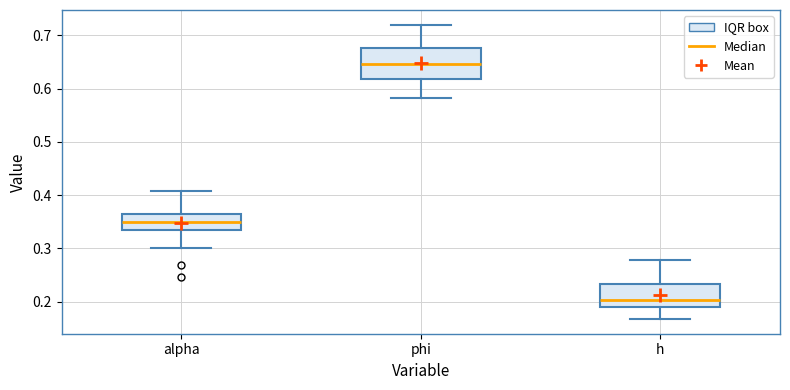

Reading left to right, transcribe this box plot: for each box, give where its median line is, the range the box spans, and where its two whiskers end, as read against the y-axis. The values are not printed on the chart, so give them approximately, as read against the axis.

alpha: median 0.35, box 0.33 to 0.37, whiskers 0.30 to 0.41
phi: median 0.65, box 0.62 to 0.68, whiskers 0.58 to 0.72
h: median 0.20, box 0.19 to 0.23, whiskers 0.17 to 0.28